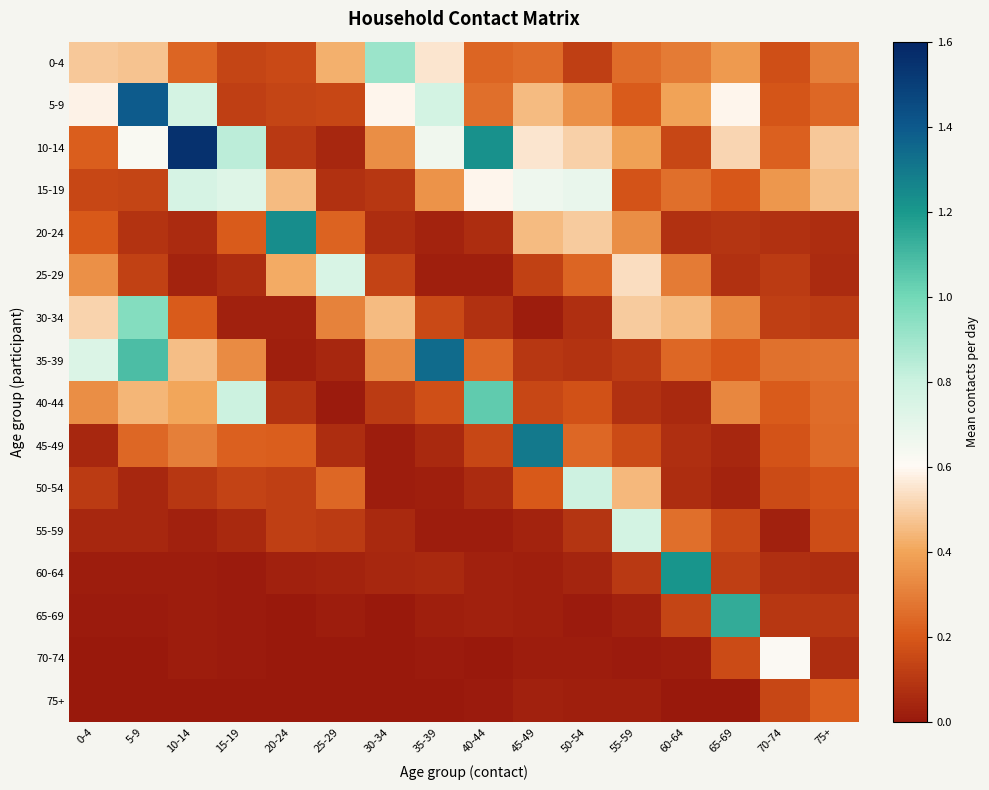

Which series has the largest total across all categories?

10-14